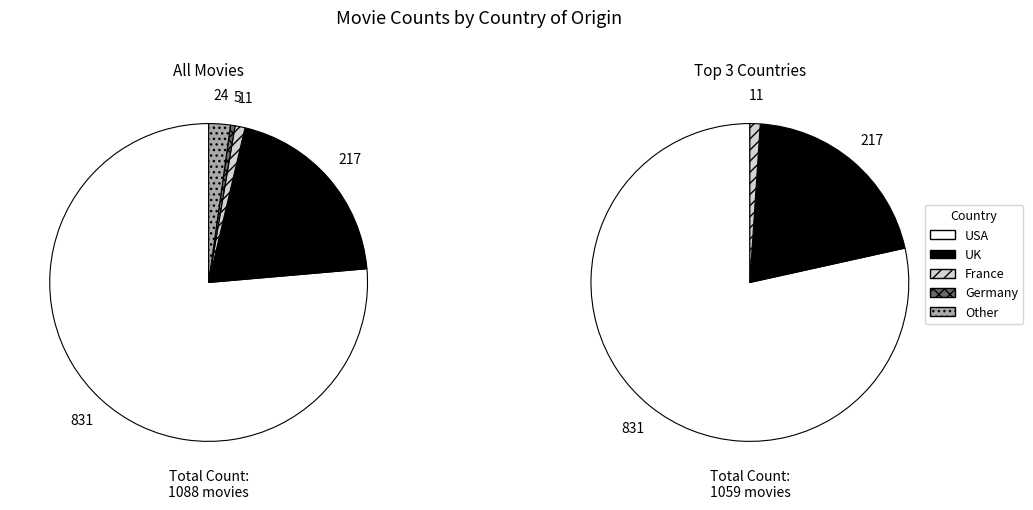

What percentage is the UK slice, to the nearest percent?

20%